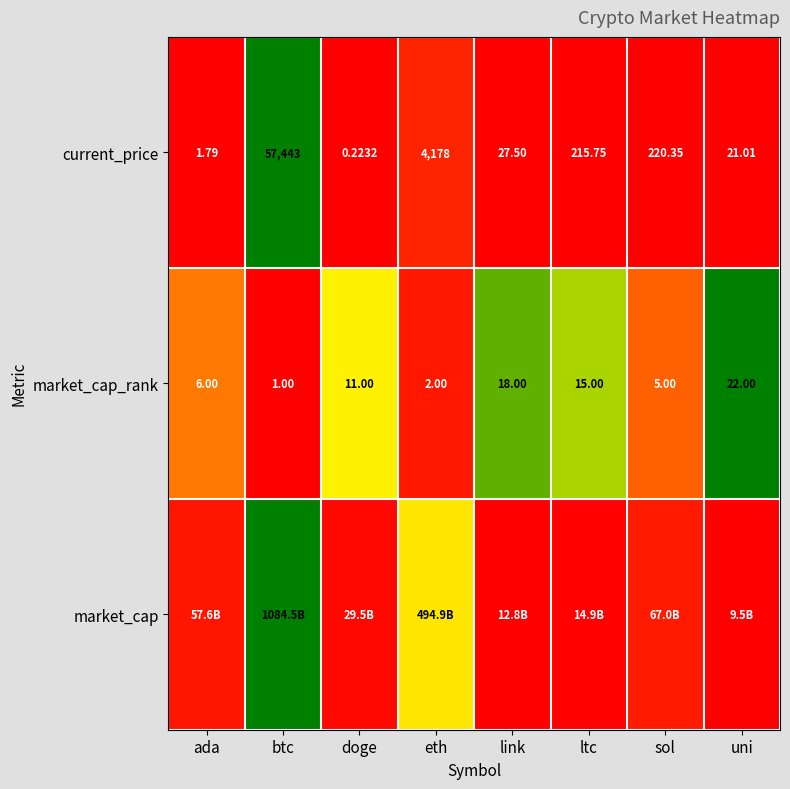

The value of market_cap_rank at doge is 0.3. True or false?

False